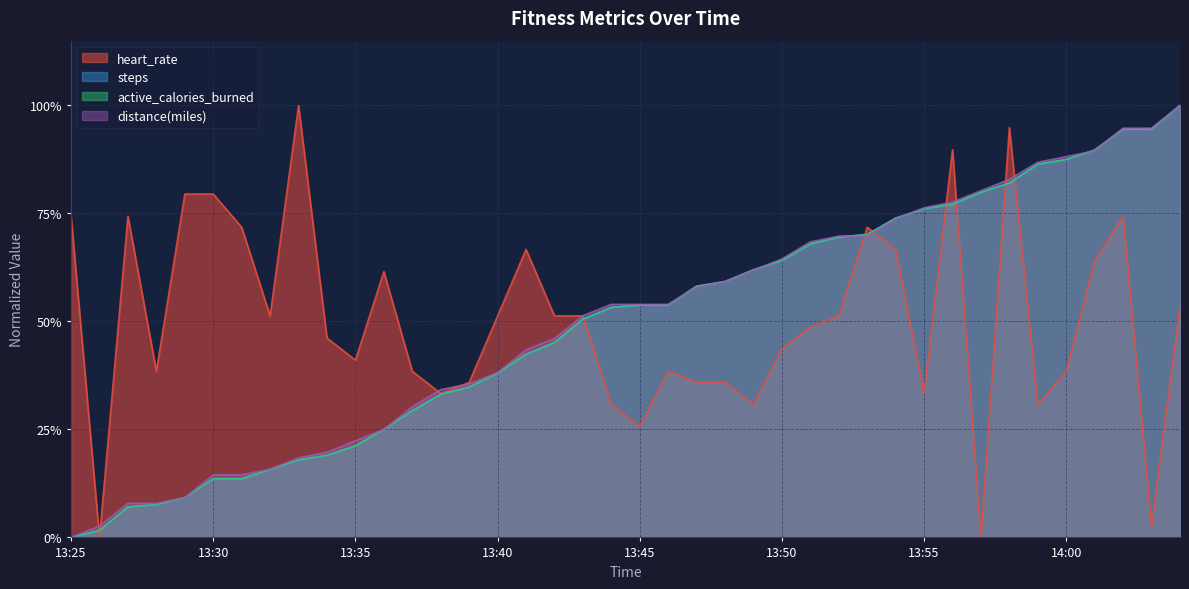

Reading left to right, what are all the values shown in this chart?

heart_rate: 0.7	0.0	0.7	0.4	0.8	0.8	0.7	0.5	1.0	0.5	0.4	0.6	0.4	0.3	0.4	0.5	0.7	0.5	0.5	0.3	0.3	0.4	0.4	0.4	0.3	0.4	0.5	0.5	0.7	0.7	0.3	0.9	0.0	0.9	0.3	0.4	0.6	0.7	0.0	0.5
steps: 0.0	0.0	0.1	0.1	0.1	0.1	0.1	0.2	0.2	0.2	0.2	0.2	0.3	0.3	0.3	0.4	0.4	0.5	0.5	0.5	0.5	0.5	0.6	0.6	0.6	0.6	0.7	0.7	0.7	0.7	0.8	0.8	0.8	0.8	0.9	0.9	0.9	0.9	0.9	1.0
active_calories_burned: 0.0	0.0	0.1	0.1	0.1	0.1	0.1	0.2	0.2	0.2	0.2	0.3	0.3	0.3	0.3	0.4	0.4	0.5	0.5	0.5	0.5	0.5	0.6	0.6	0.6	0.6	0.7	0.7	0.7	0.7	0.8	0.8	0.8	0.8	0.9	0.9	0.9	0.9	0.9	1.0
distance(miles): 0.0	0.0	0.1	0.1	0.1	0.1	0.1	0.2	0.2	0.2	0.2	0.2	0.3	0.3	0.4	0.4	0.4	0.5	0.5	0.5	0.5	0.5	0.6	0.6	0.6	0.6	0.7	0.7	0.7	0.7	0.8	0.8	0.8	0.8	0.9	0.9	0.9	0.9	0.9	1.0